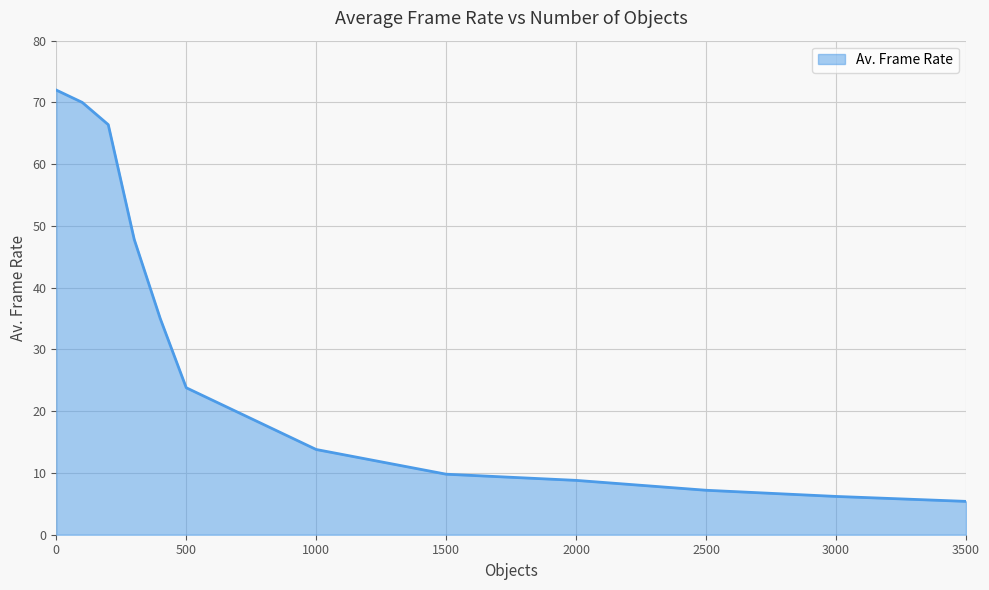

What is the difference between the maximum and minimum values?

66.6